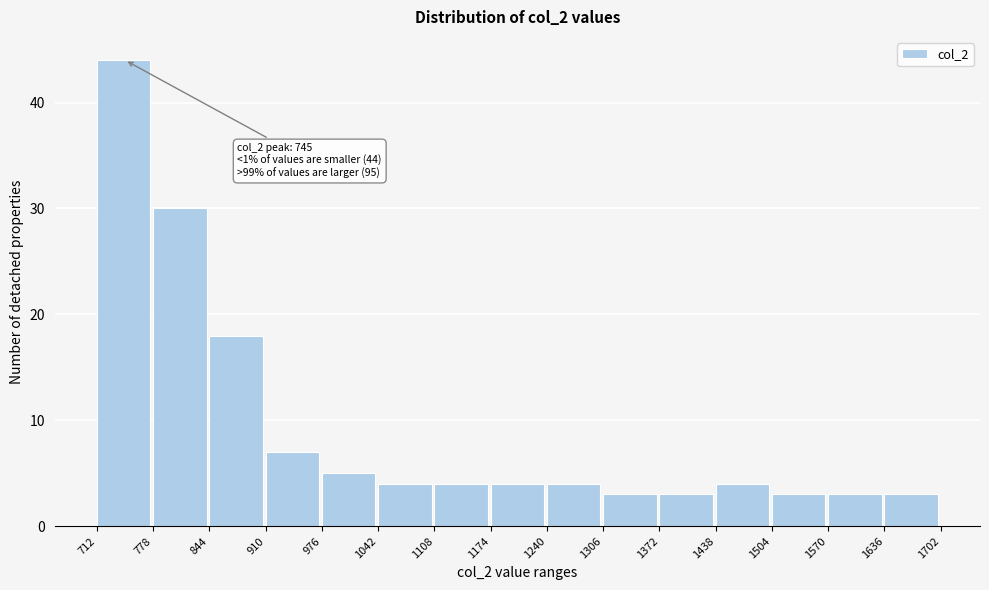

Over which range of the x-axis is the bar tallest?

712 to 778